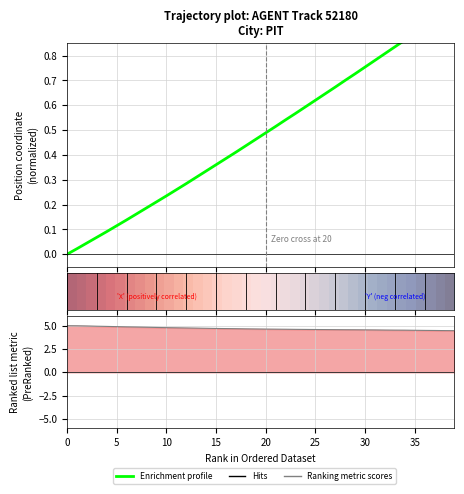

How many lines are shown in the chart?

3